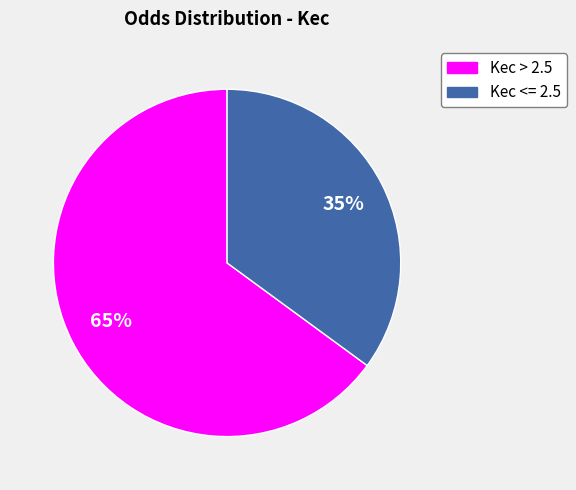

Combined, do Kec > 2.5 and Kec <= 2.5 account for over 50%?

Yes